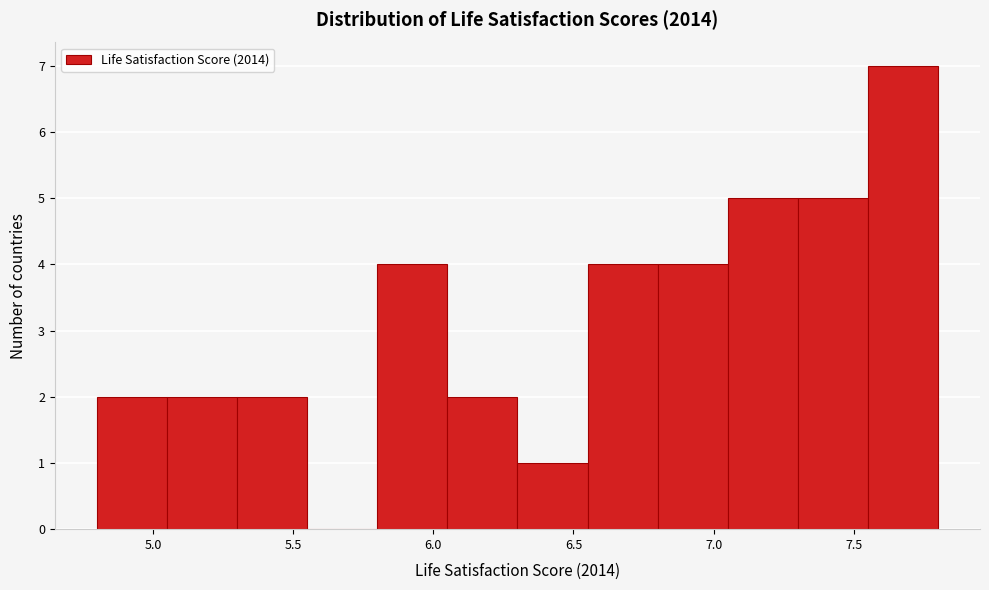

Over which range of the x-axis is the bar tallest?

7.55 to 7.80